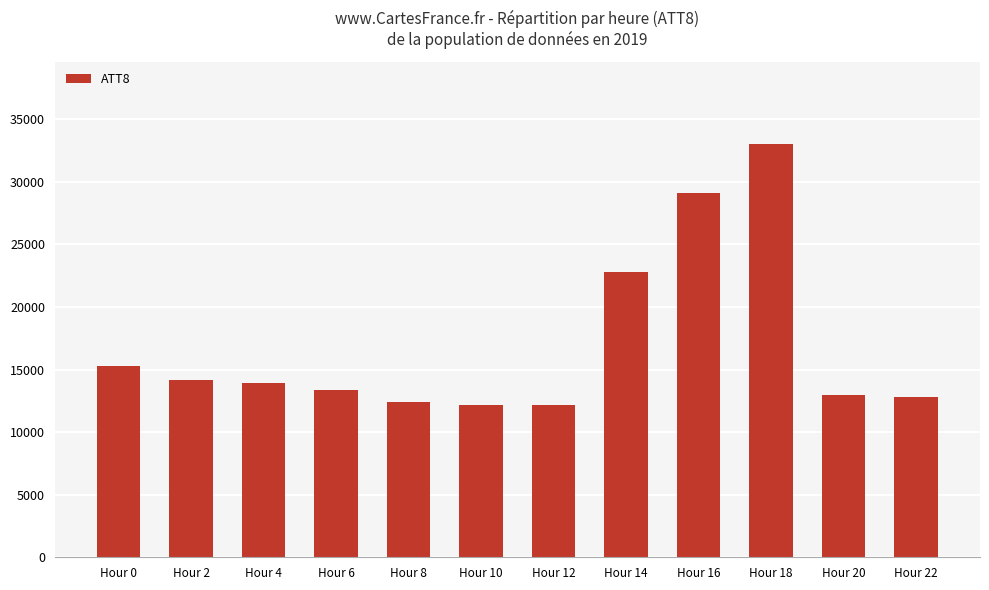

What is the value of the 2nd bar from the left?

14200